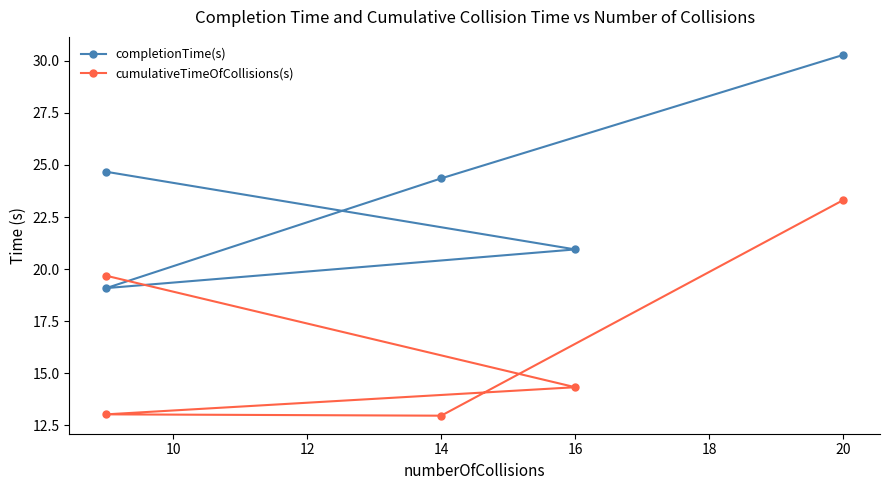

Reading left to right, list all the values displayed in this chart.

completionTime(s): 30.3	24.4	19.1	20.9	24.7
cumulativeTimeOfCollisions(s): 23.3	13.0	13.0	14.3	19.7